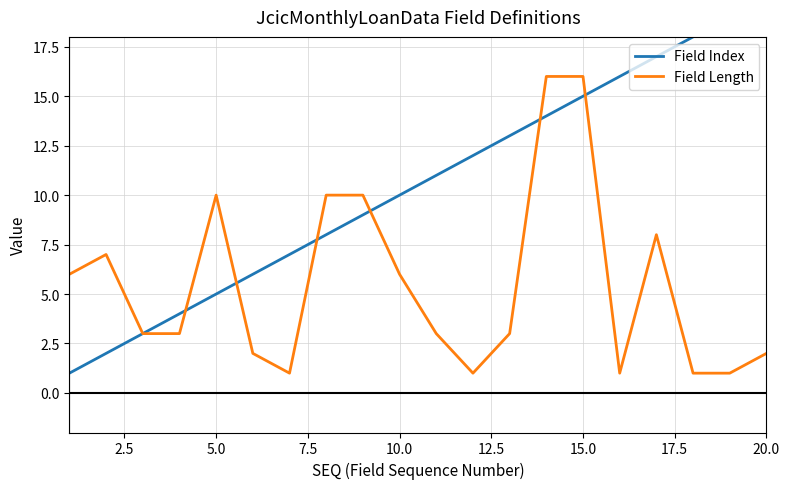

The value of Field Length at 10.0 is 6. True or false?

True